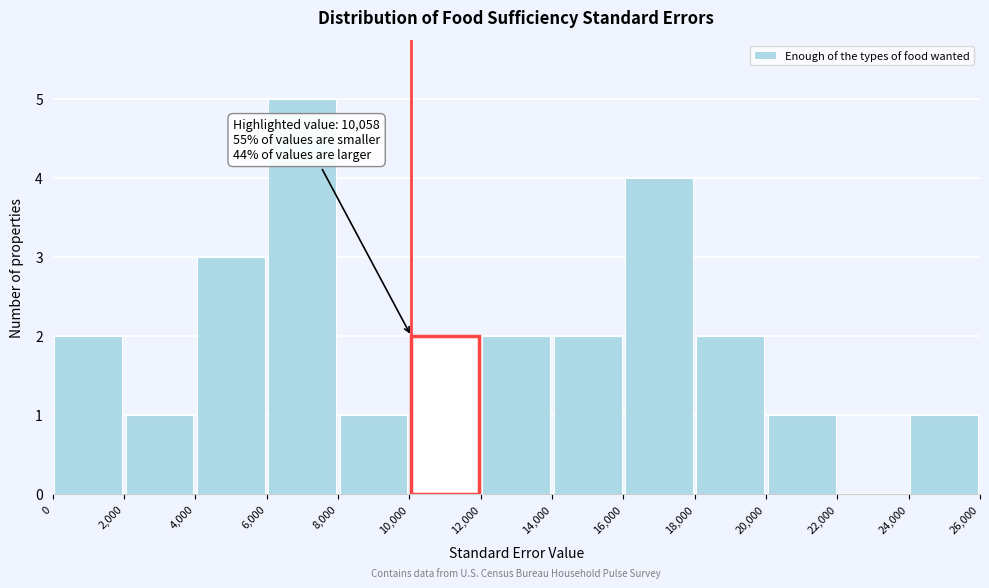

Which range on the x-axis has the tallest bar?

6,000 to 8,000